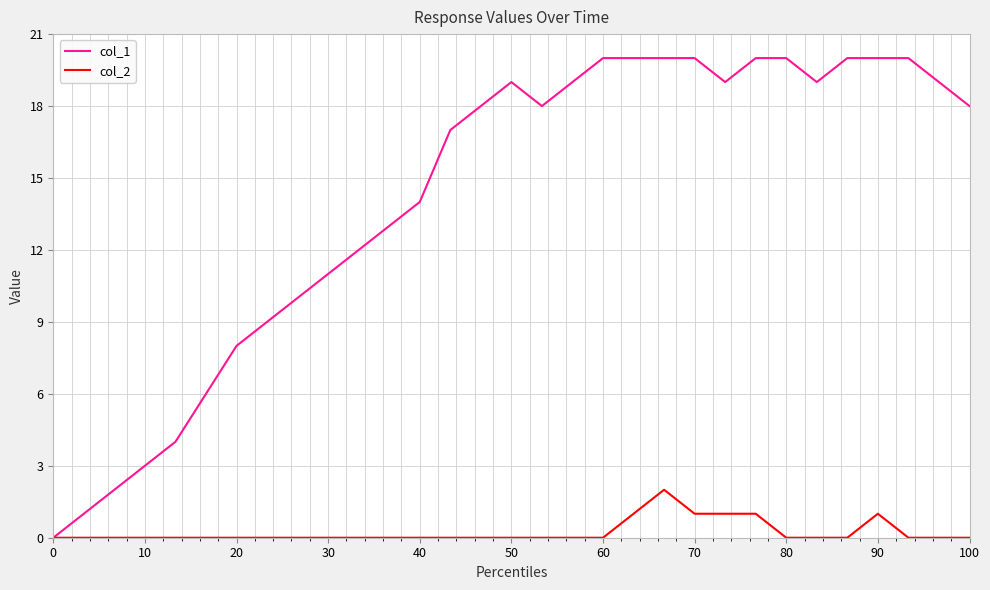

How many col_2 values are between 0 and 1?

30